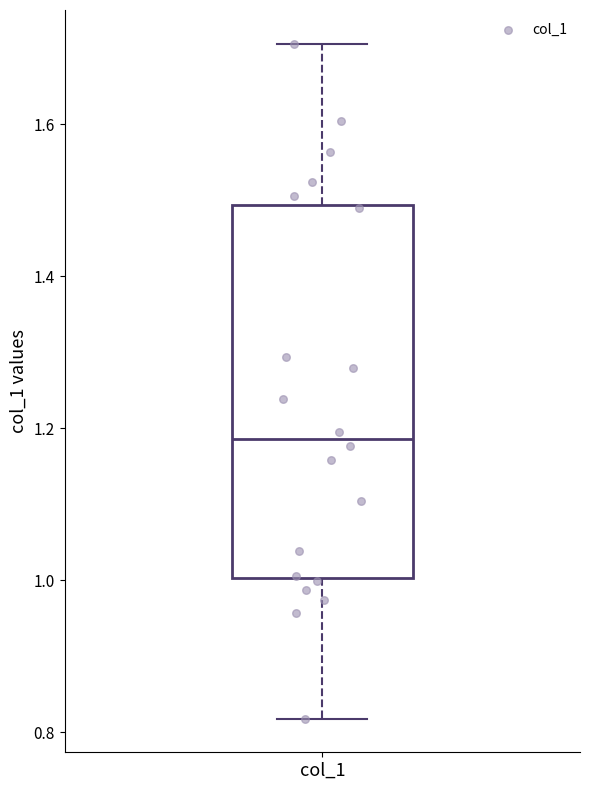

Read this box plot against the y-axis: the position of the median line, the range covered by the box, and the ends of both whiskers. The values are not printed on the chart, so give them approximately, as read against the axis.

median 1.18, box 1.00 to 1.50, whiskers 0.82 to 1.70